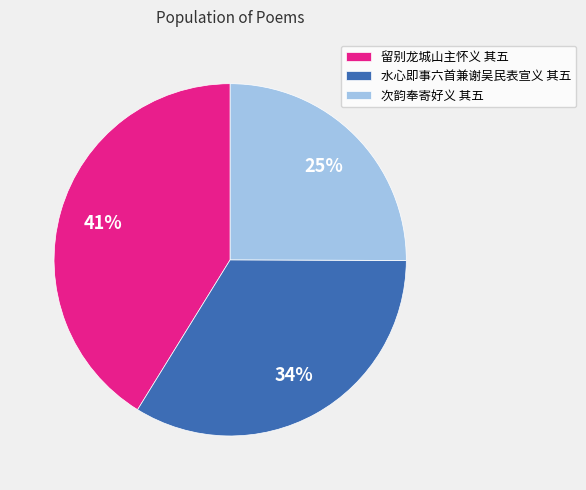

What is the largest slice in the pie chart?

留别龙城山主怀义 其五